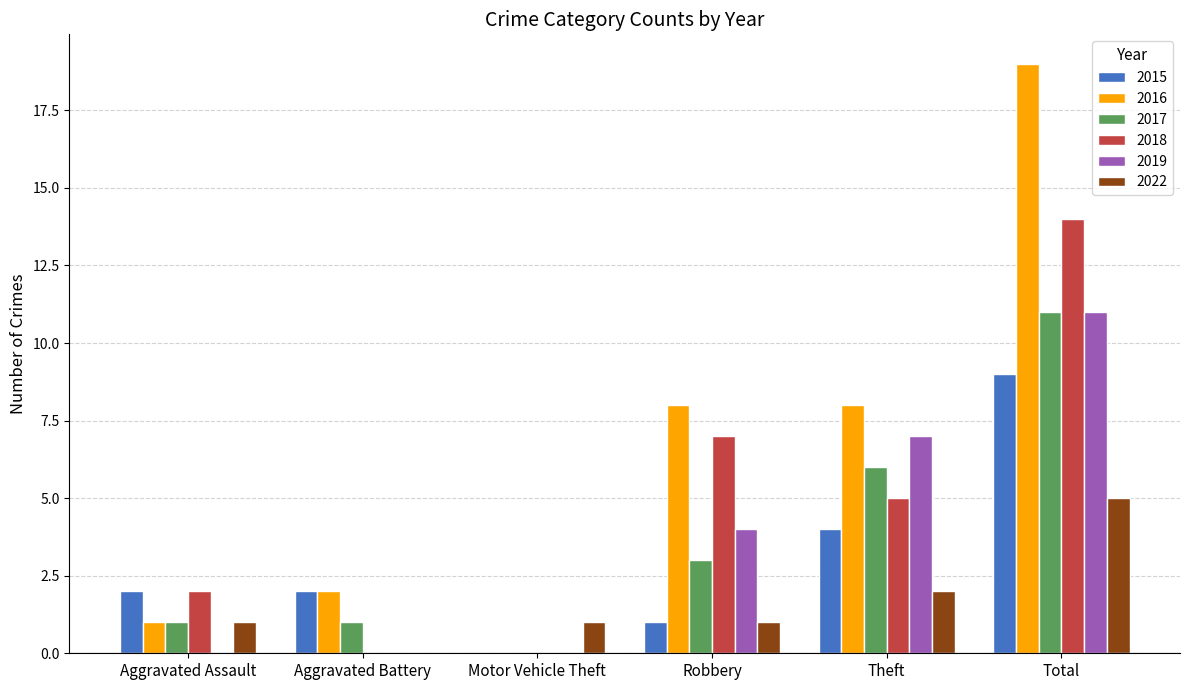

Does the chart contain stacked bars?

No